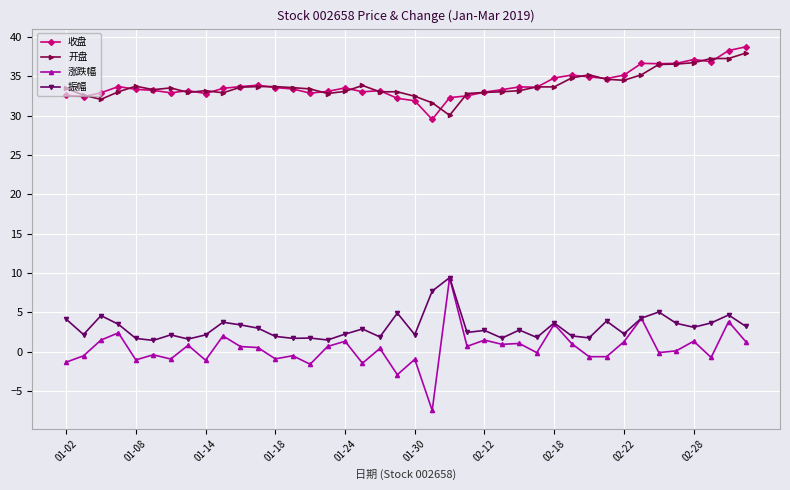

What is the greatest value displayed?

38.8